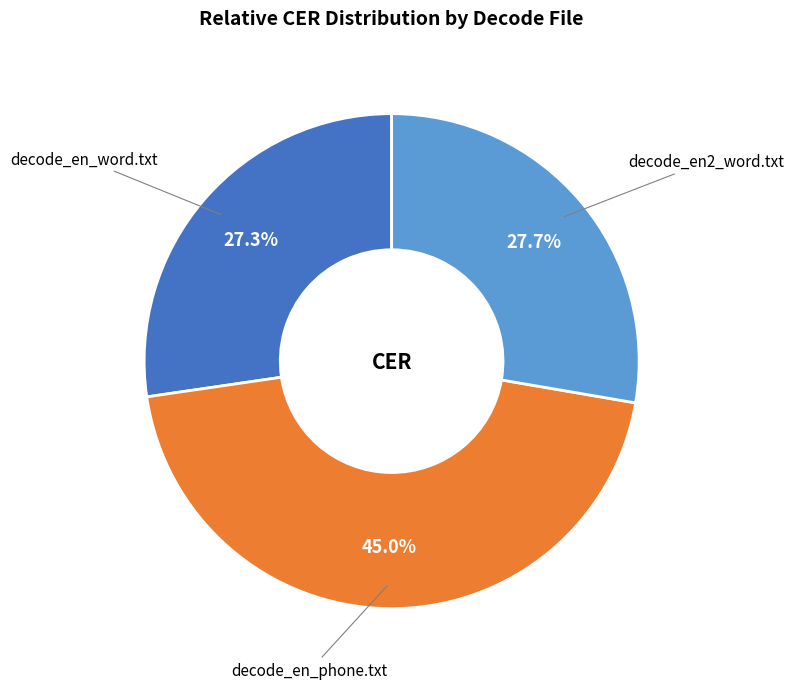

Is there any slice that represents more than half of the pie?

No